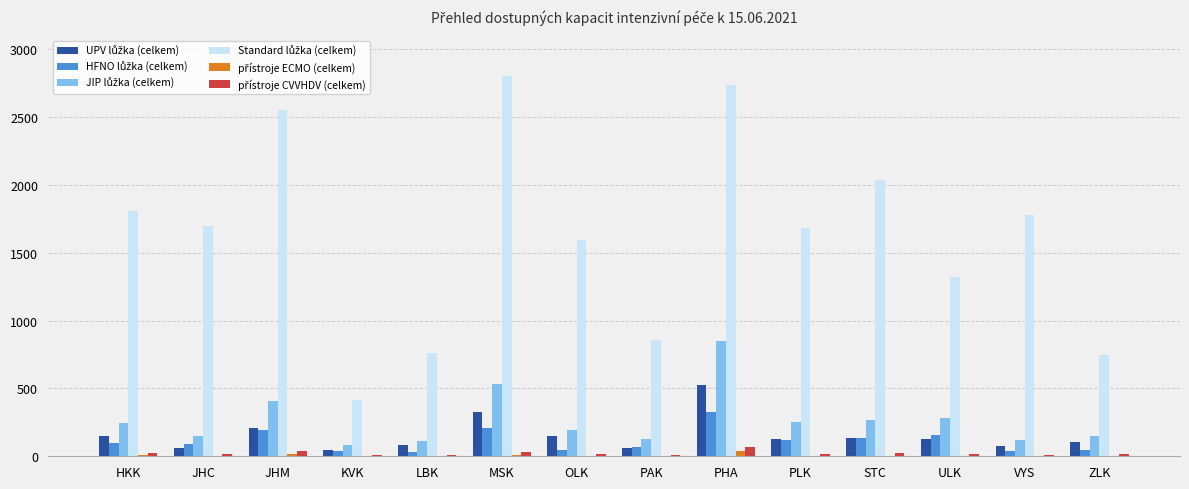

At which category does the chart reach its peak across all series?

MSK